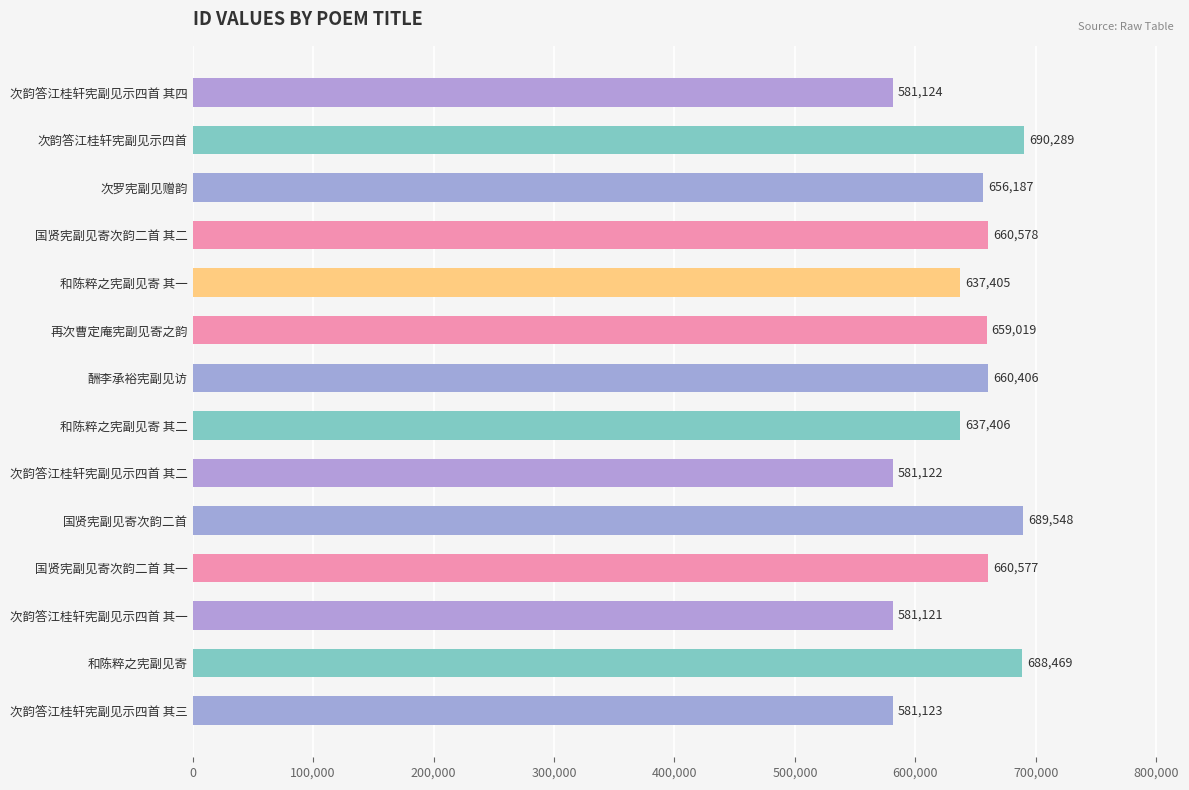

At which category does the chart reach its peak across all series?

次韵答江桂轩宪副见示四首